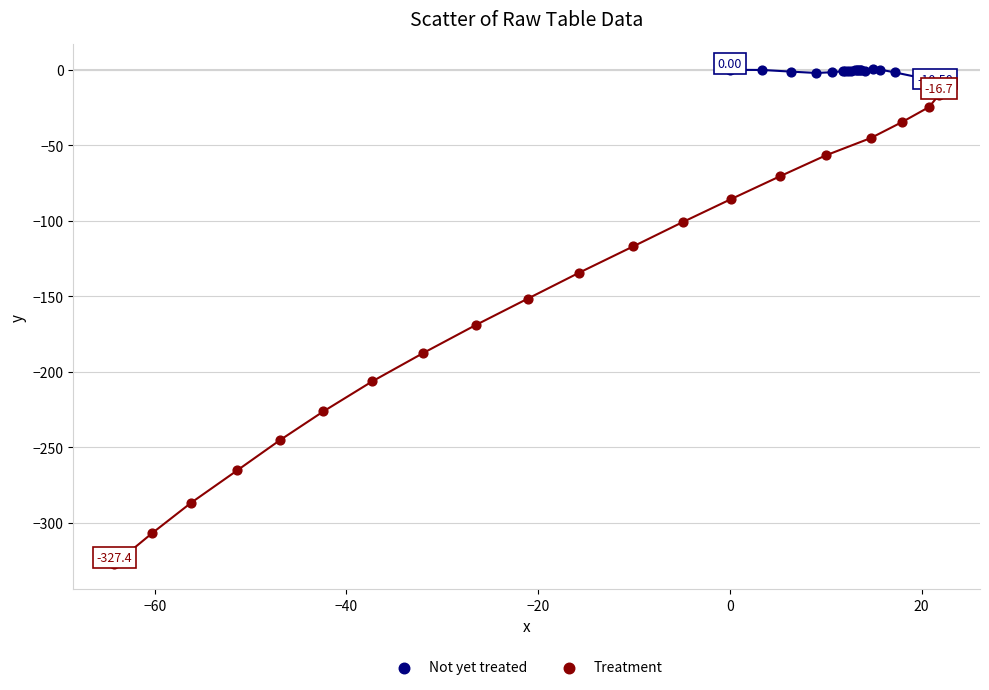

Which series has the largest Y range (max minus min)?

Treatment